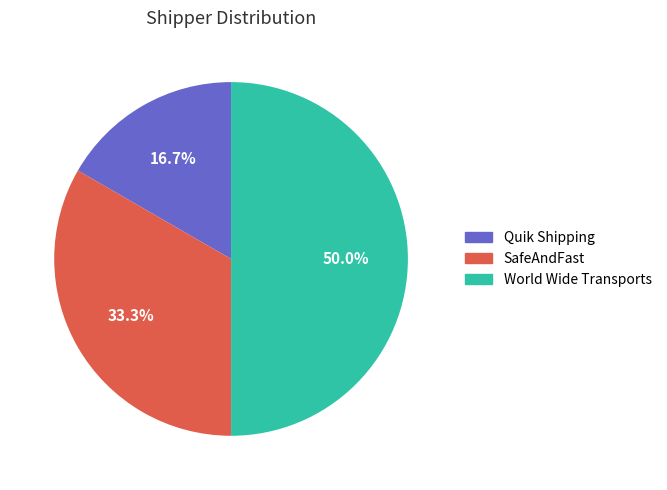

Which has a higher value, World Wide Transports or Quik Shipping?

World Wide Transports